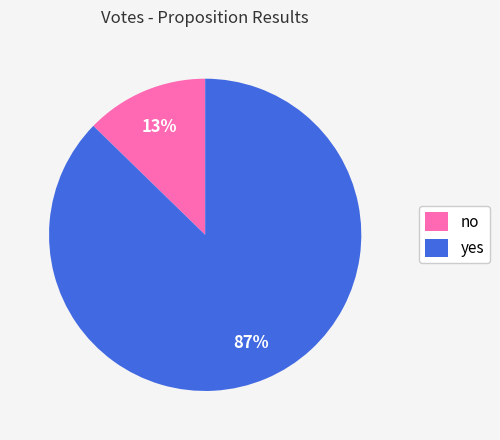

Is there any slice that represents more than half of the pie?

Yes